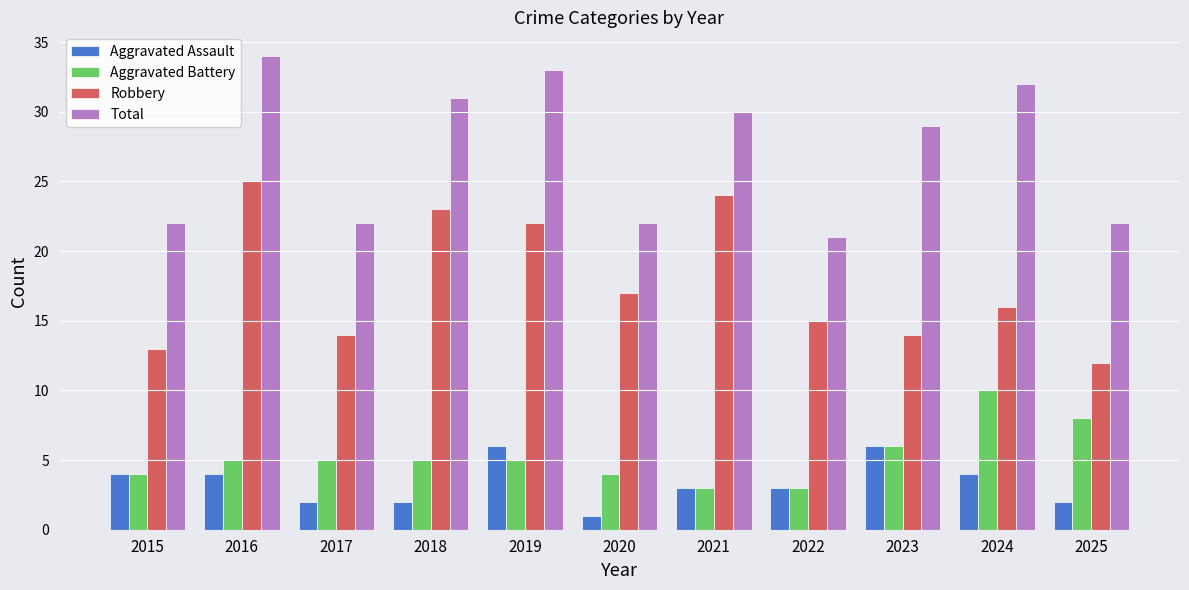

Which label corresponds to the smallest value in the chart?

2020